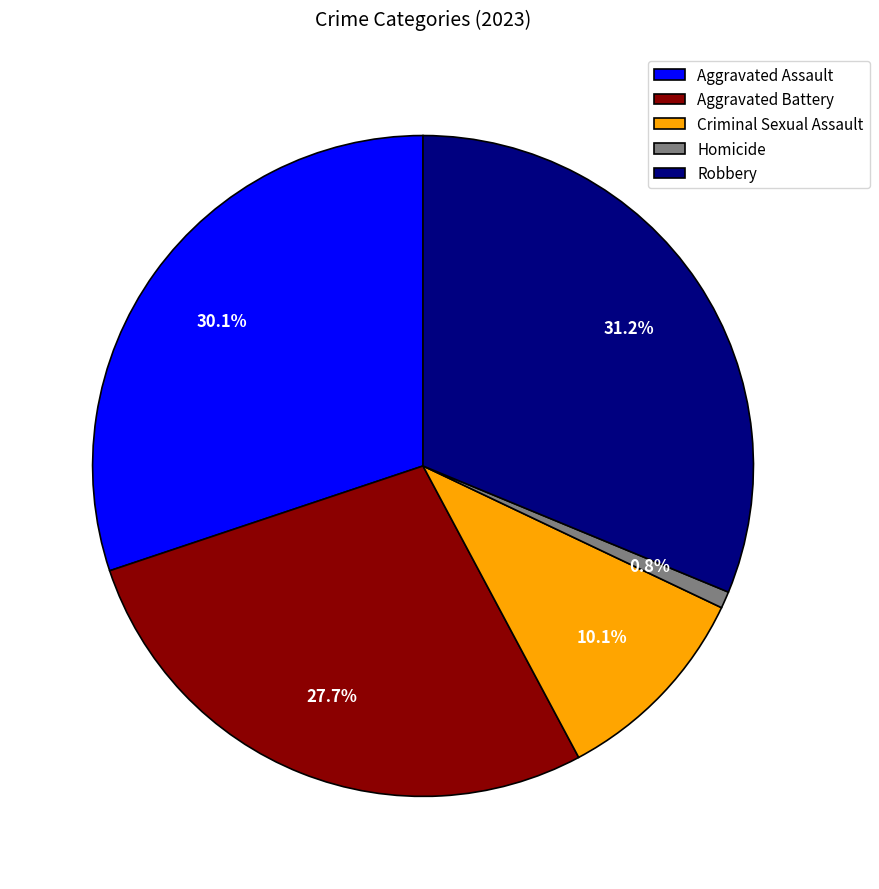

To the nearest percent, what portion does Aggravated Assault represent?

30%